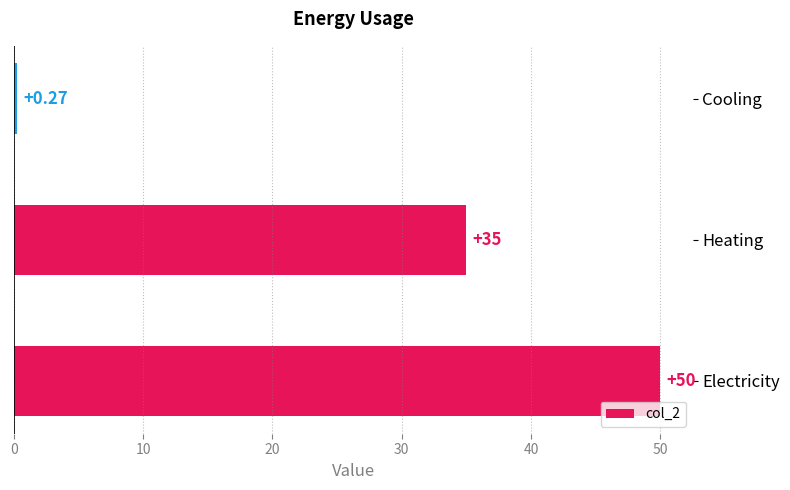

Which label corresponds to the largest value in the chart?

Electricity